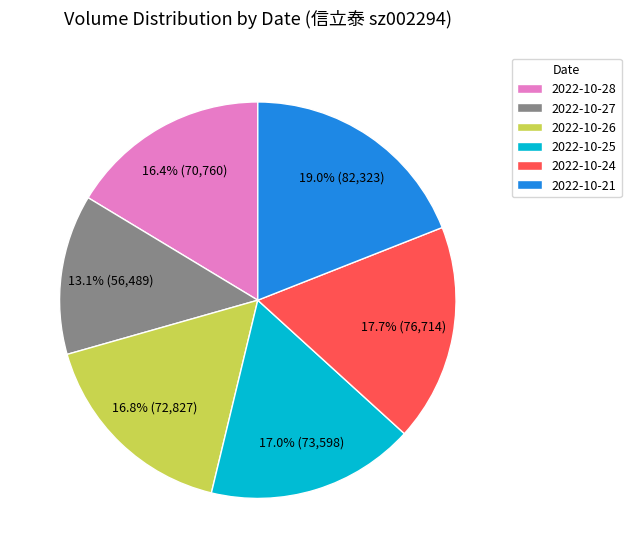

To the nearest percent, what percentage of the pie is 2022-10-24?

18%